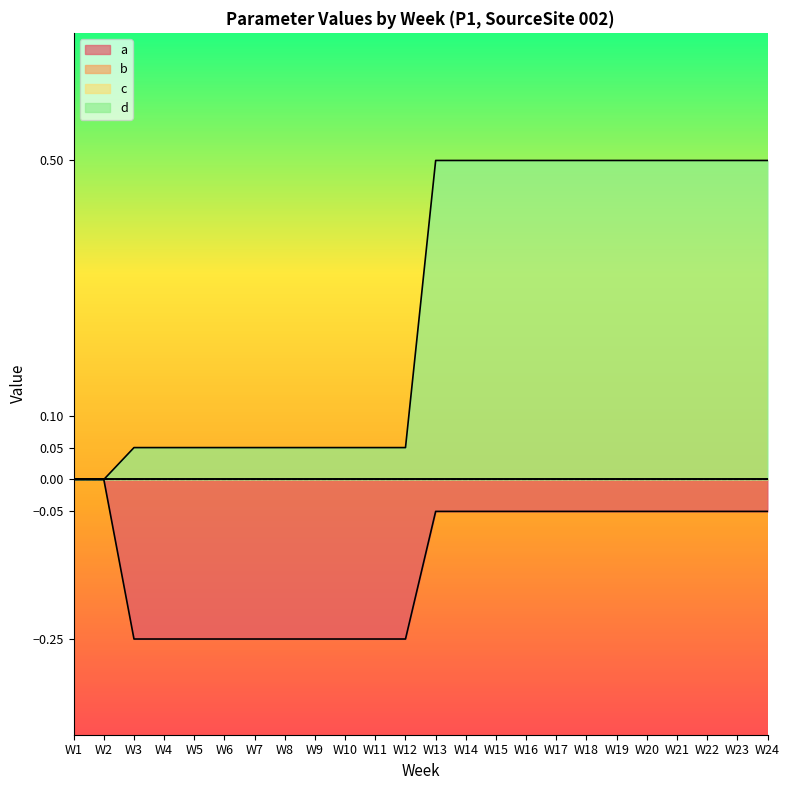

Rank the series by their maximum value, from highest to lowest.

d, a